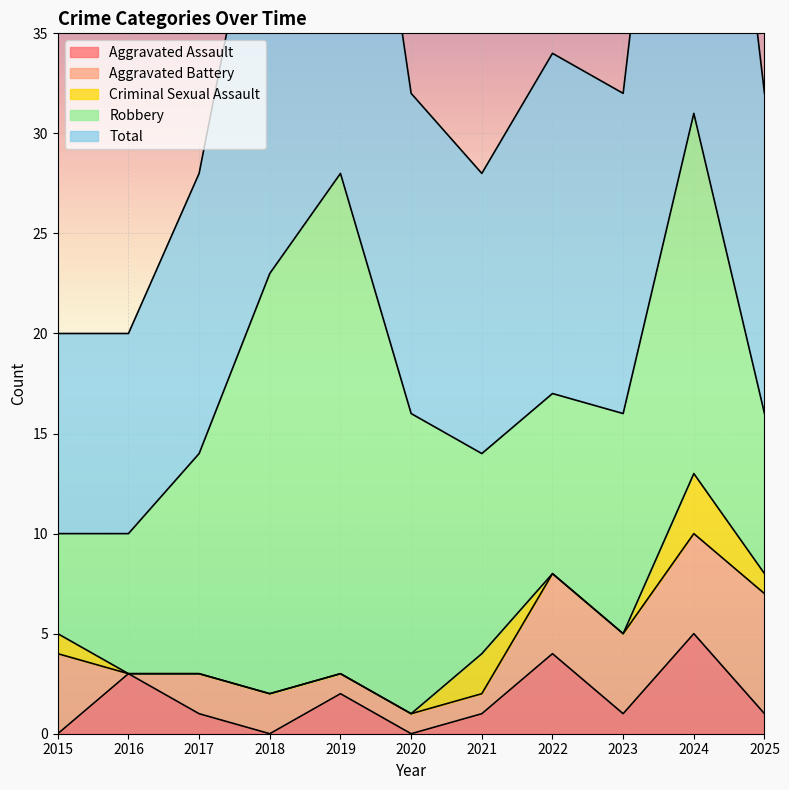

Where is the first local minimum for Robbery?

2022